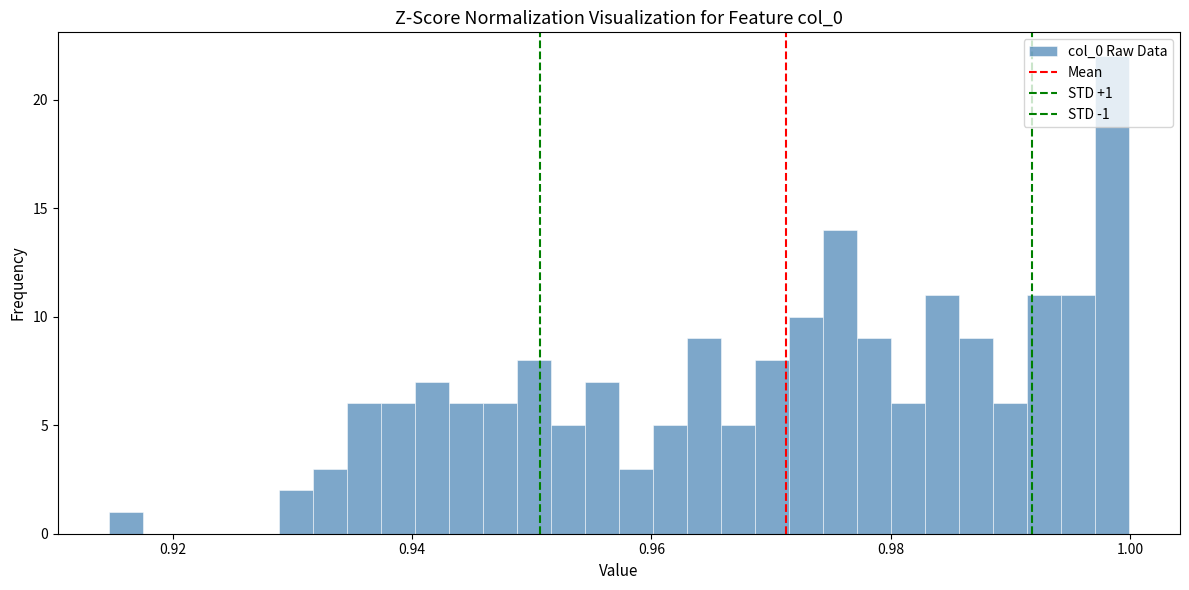

Read against the x-axis, roughly where is the centre of the tallest bar?

0.998